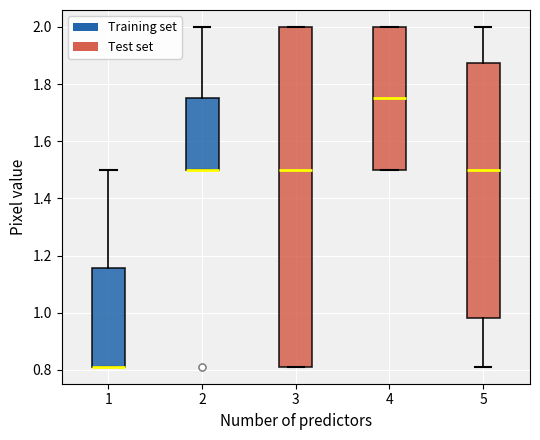

Where is the upper edge of the box at x = 4 on the y-axis? The values are not printed on the chart, so give them approximately, as read against the axis.

2.00